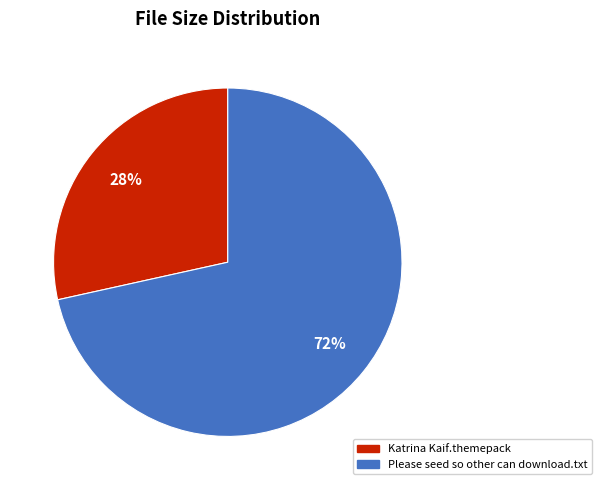

Count the number of slices in the pie.

2